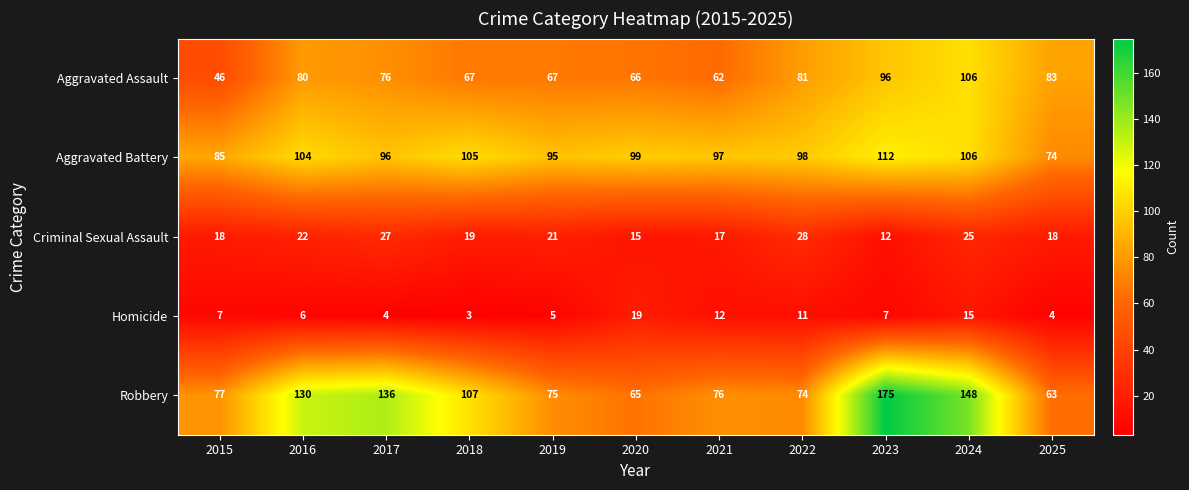

What is the difference between the Aggravated Assault values at 2016 and 2023?

16